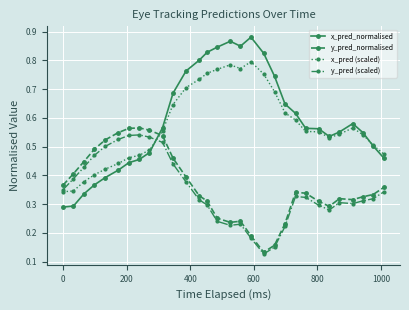

In x_pred_normalised, how many points are higher than both neighbors (excluding endpoints)?

3